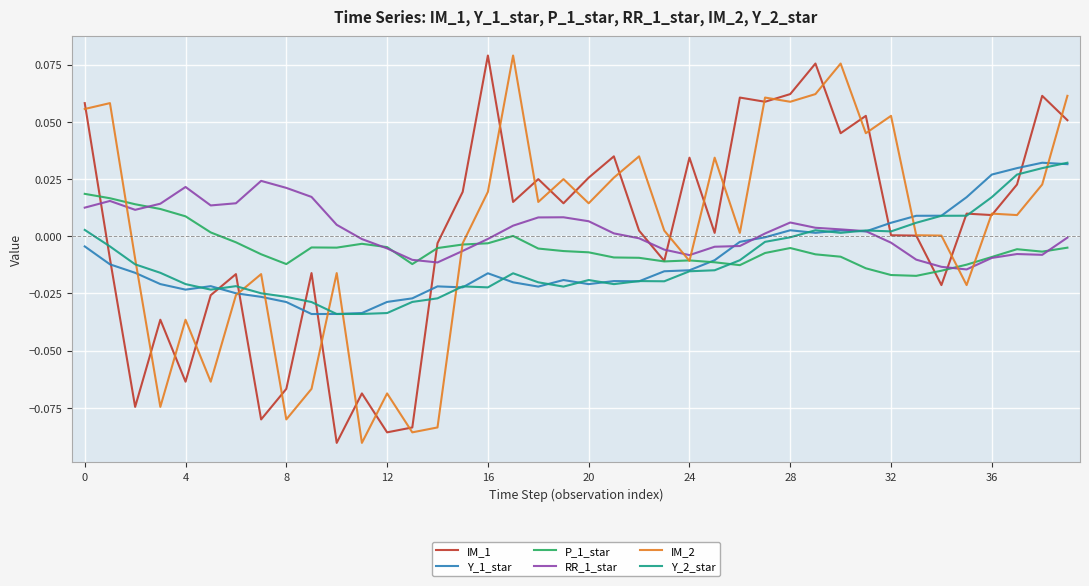

True or false: P_1_star and Y_2_star intersect in this chart.

True